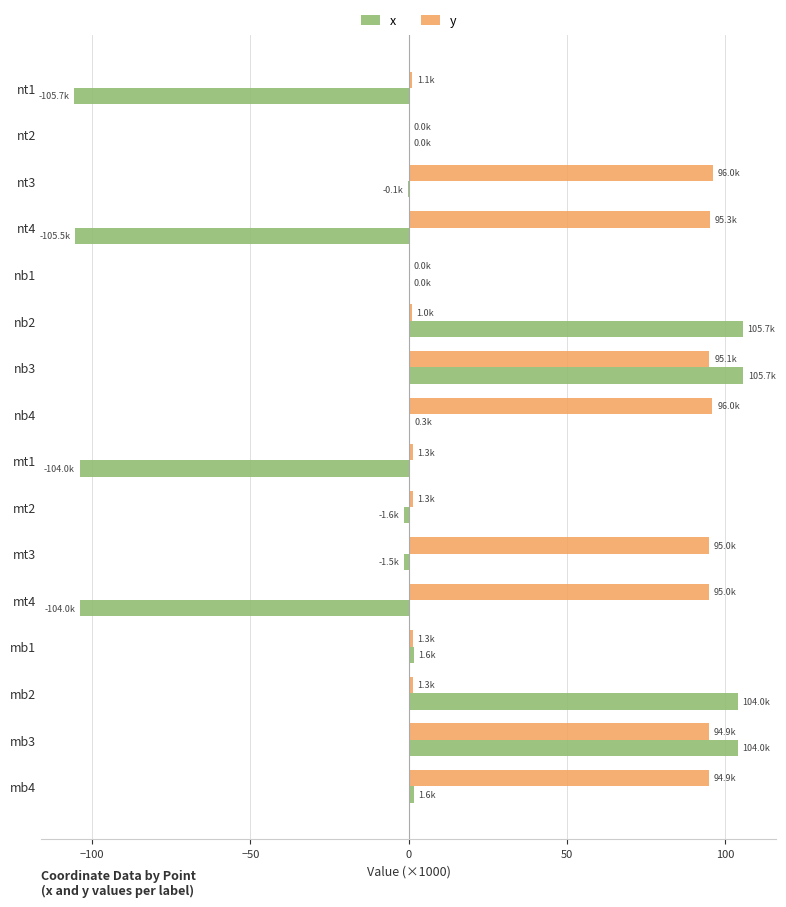

Count the number of data series in this chart.

2